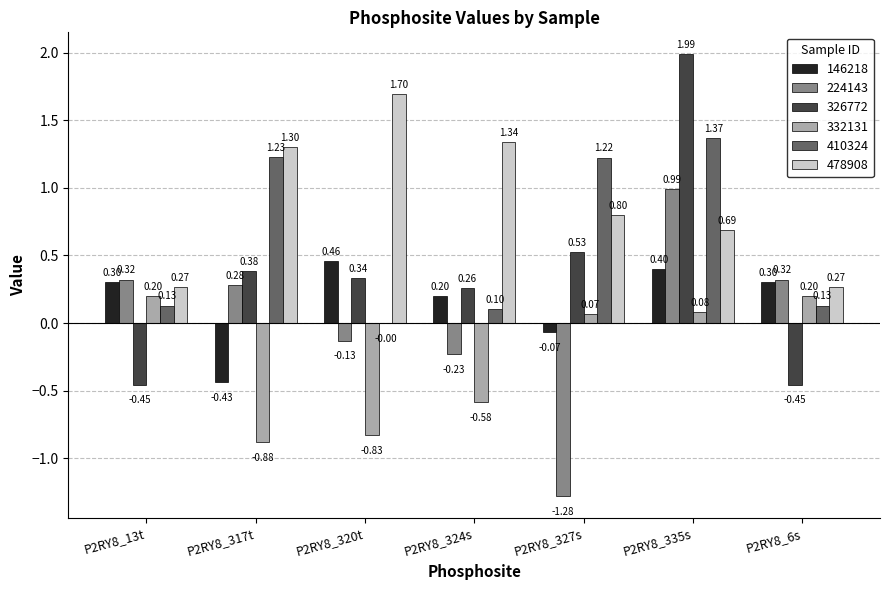

Which series has the largest total across all categories?

478908